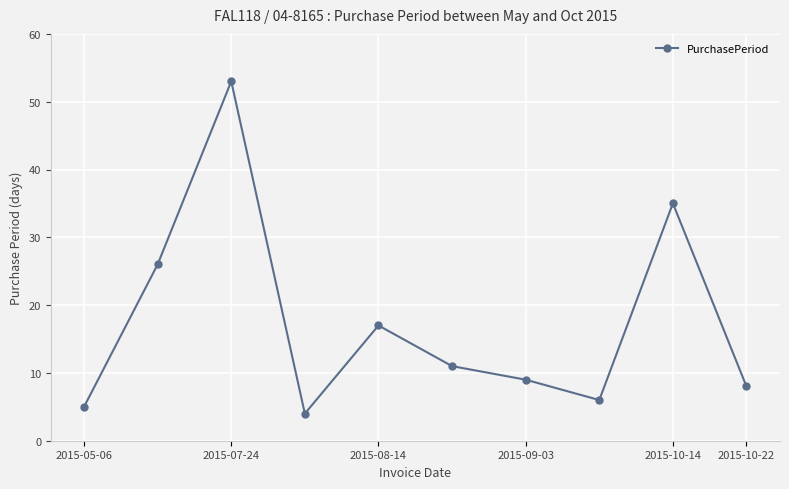

How many points are lower than both their immediate neighbors (excluding endpoints)?

2